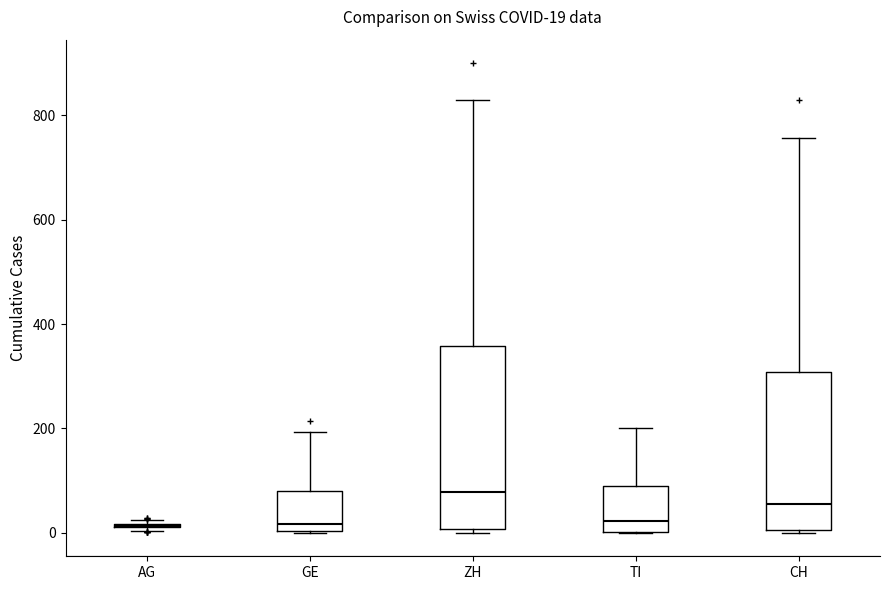

Comparing the boxes themselves (not the whiskers), which one is the tallest?

ZH